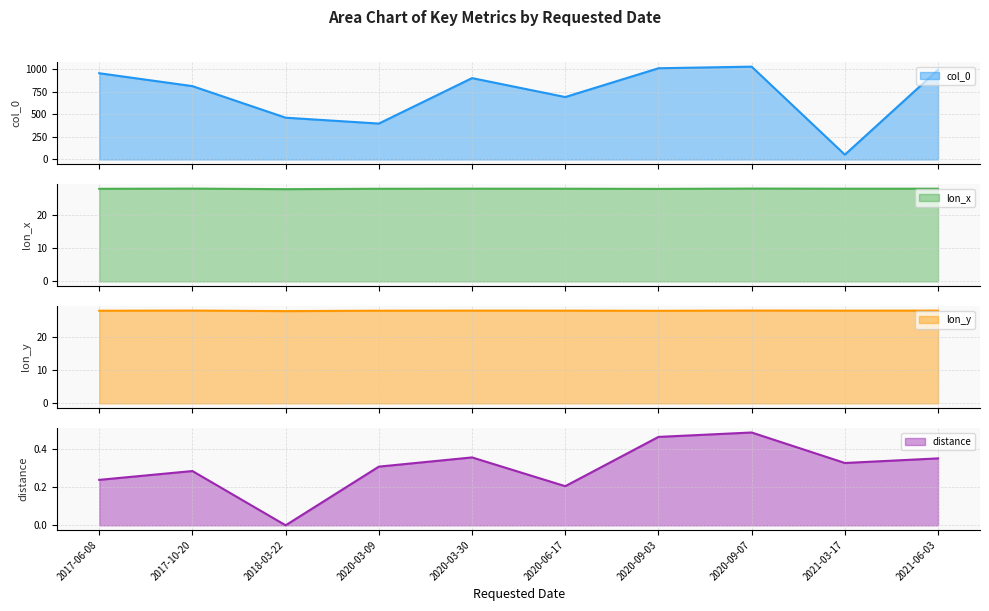

How many data points in lon_x line are less than 28?

1